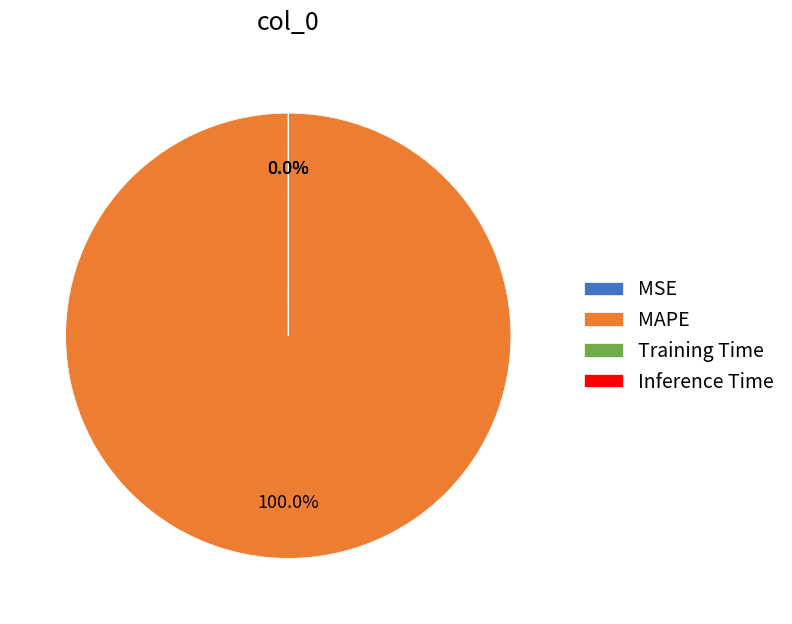

Is there a majority slice in this chart?

Yes